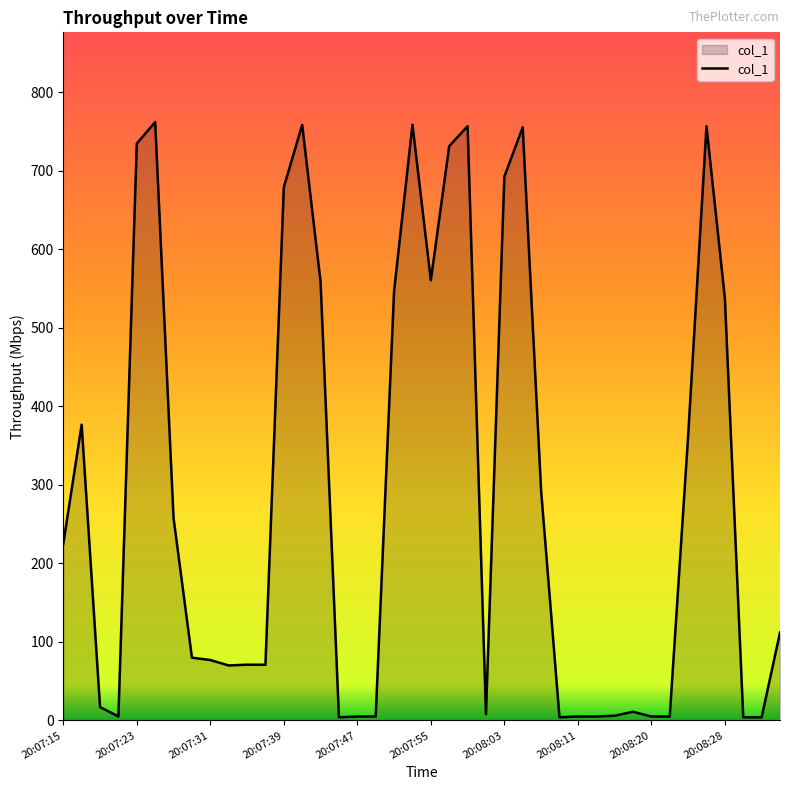

What is the difference between the maximum and minimum values?

757.8